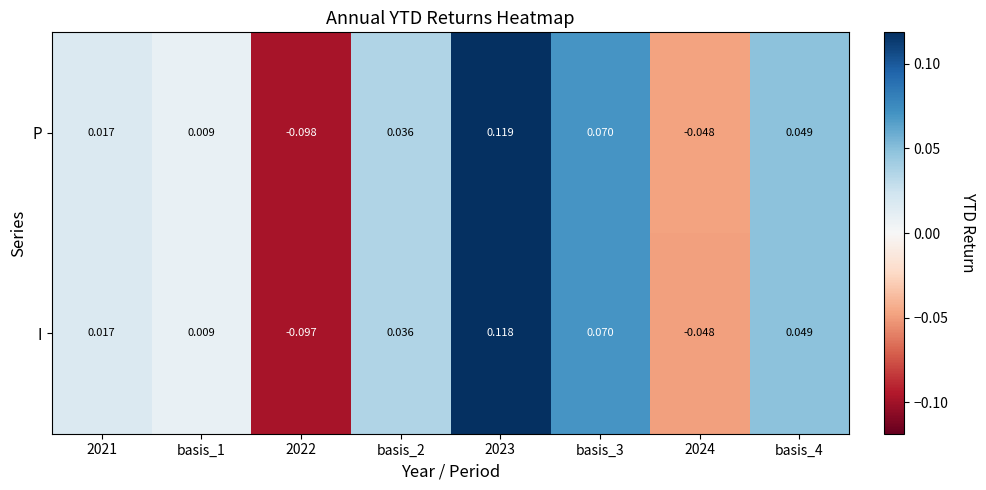

How many data points in I are less than 0?

2